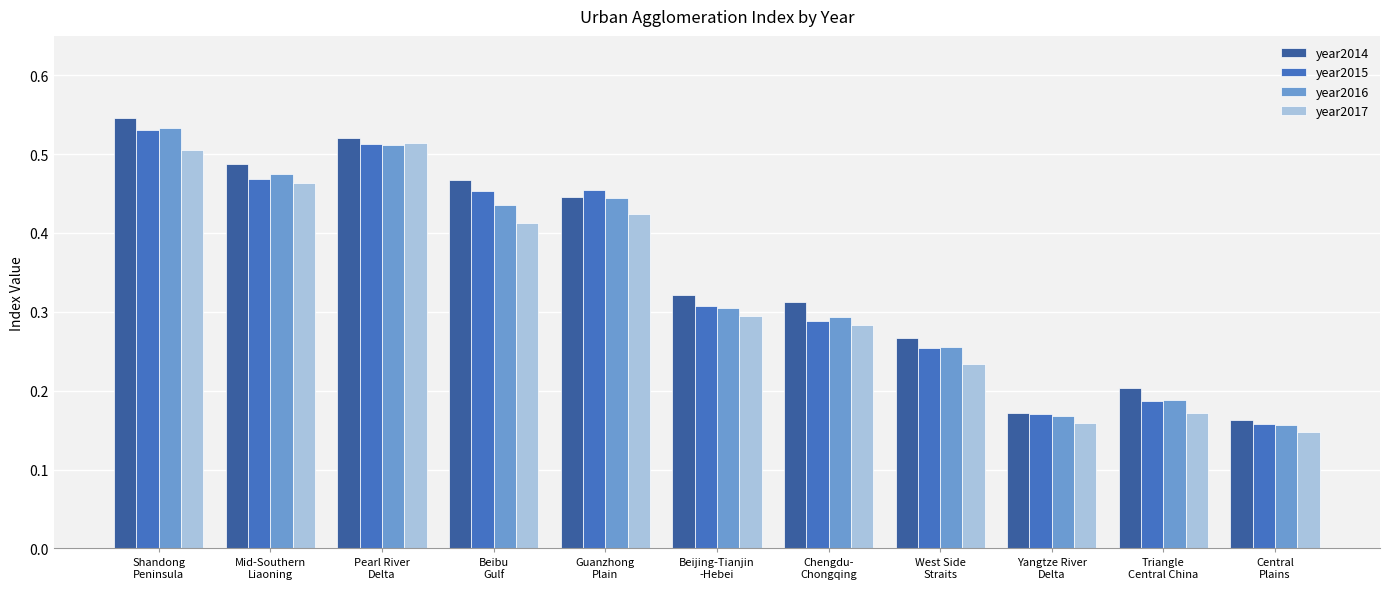

What is the total value across all series at Mid-Southern
Liaoning?

1.9